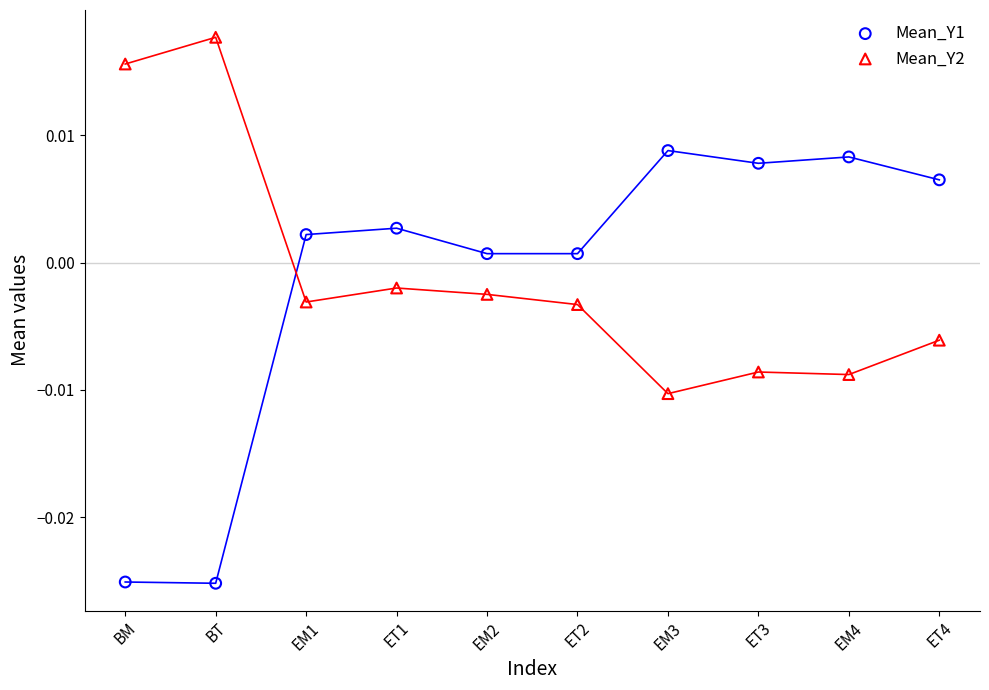

Which series contains the lowest Y value?

Mean_Y1